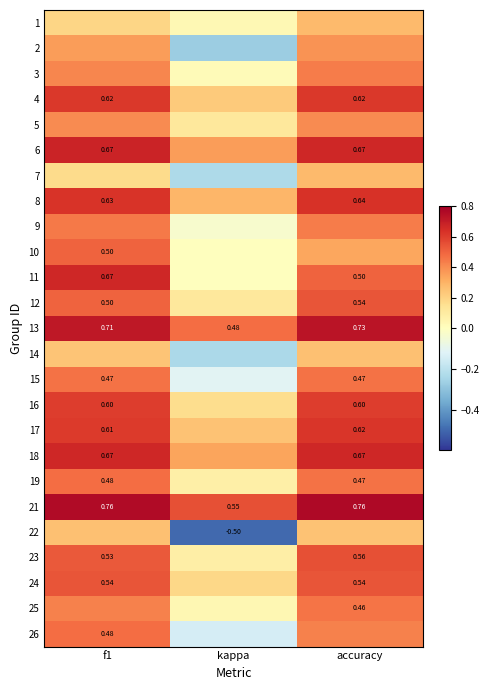

Is the value of 23 at accuracy greater than the value of 24 at f1?

Yes